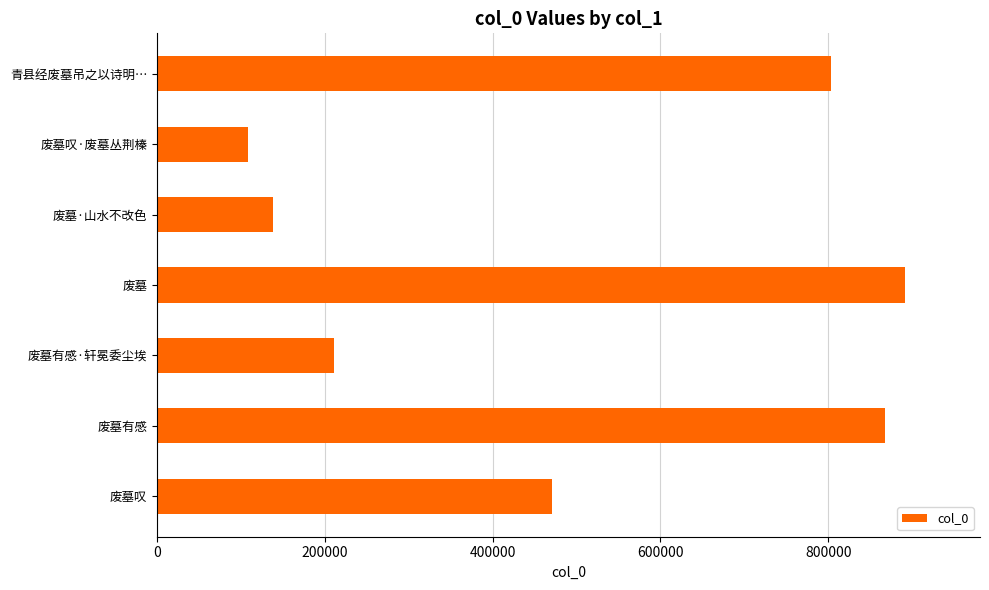

How many distinct data groups are displayed?

1